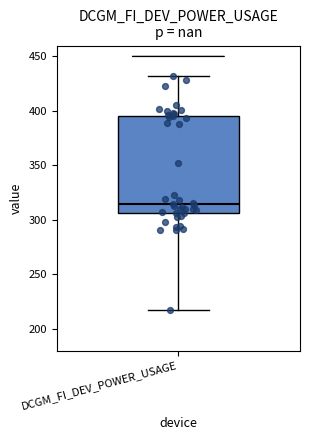

Where does the median line of the box for DCGM_FI_DEV_POWER_USAGE sit on the y-axis? The values are not printed on the chart, so give them approximately, as read against the axis.

315